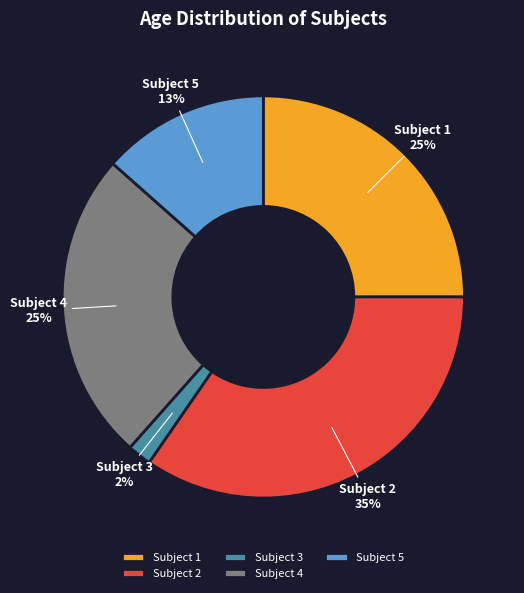

Do Subject 5 and Subject 4 together represent more than half of the pie?

No